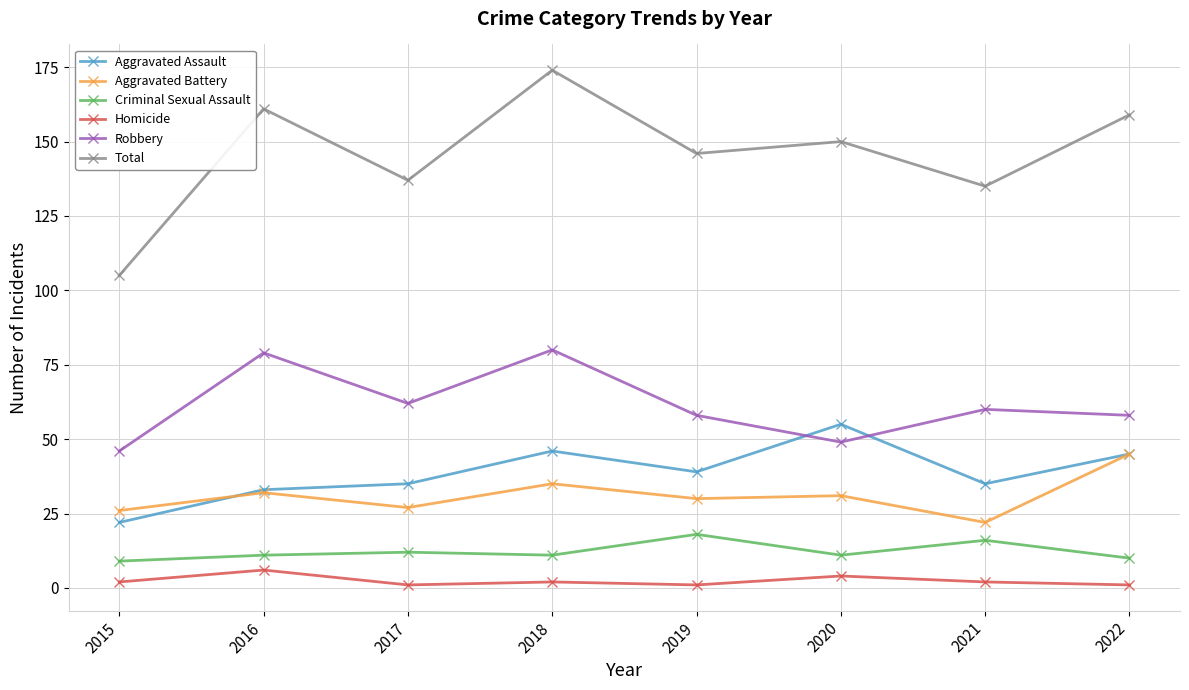

Is the value of Criminal Sexual Assault at 2021 greater than the value of Aggravated Battery at 2022?

No